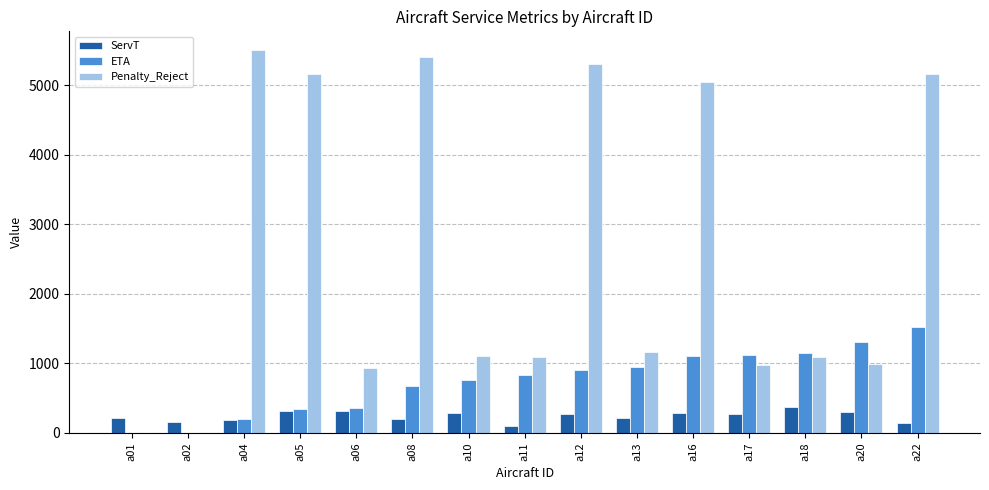

How many values in the ServT series exceed 266?

8